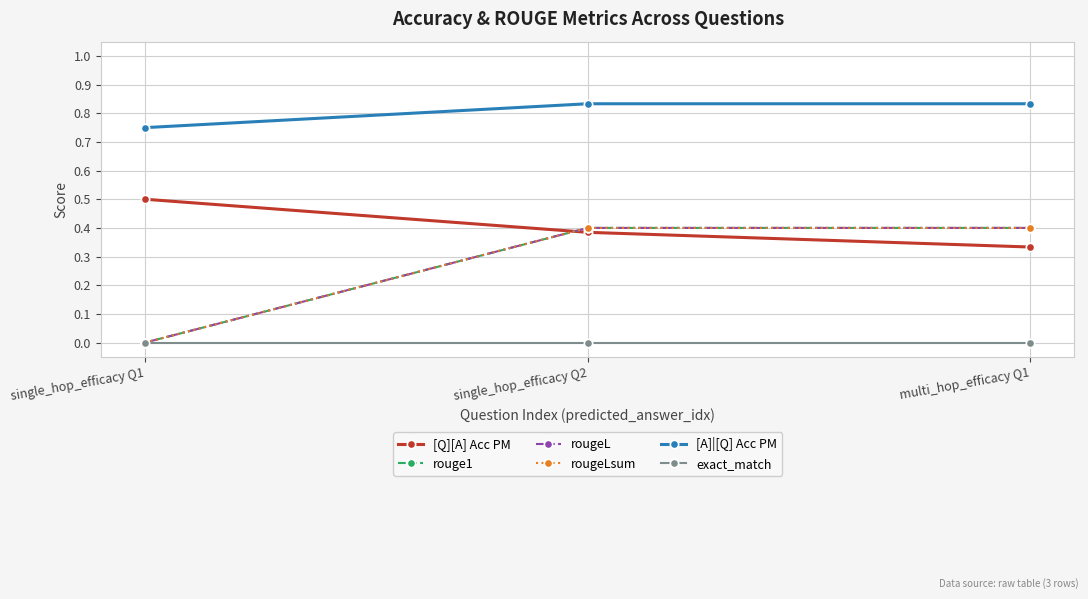

Reading left to right, extract all data points from this chart.

[Q][A] Acc PM: single_hop_efficacy Q1=0.5	single_hop_efficacy Q2=0.4	multi_hop_efficacy Q1=0.3
rouge1: single_hop_efficacy Q1=0.0	single_hop_efficacy Q2=0.4	multi_hop_efficacy Q1=0.4
rougeL: single_hop_efficacy Q1=0.0	single_hop_efficacy Q2=0.4	multi_hop_efficacy Q1=0.4
rougeLsum: single_hop_efficacy Q1=0.0	single_hop_efficacy Q2=0.4	multi_hop_efficacy Q1=0.4
[A]|[Q] Acc PM: single_hop_efficacy Q1=0.8	single_hop_efficacy Q2=0.8	multi_hop_efficacy Q1=0.8
exact_match: single_hop_efficacy Q1=0.0	single_hop_efficacy Q2=0.0	multi_hop_efficacy Q1=0.0